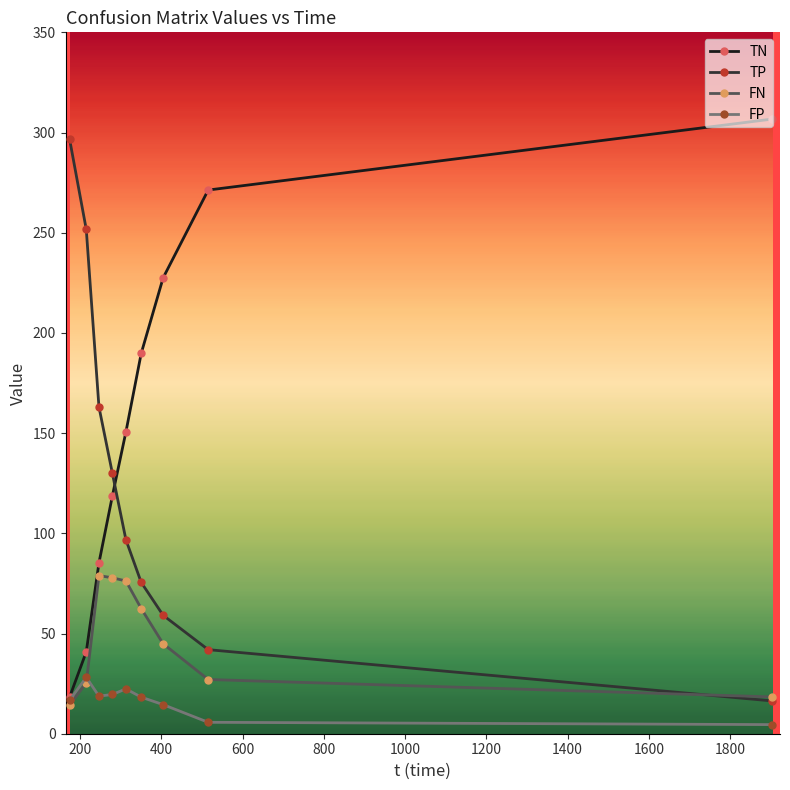

What is the minimum value for TN?

18.3